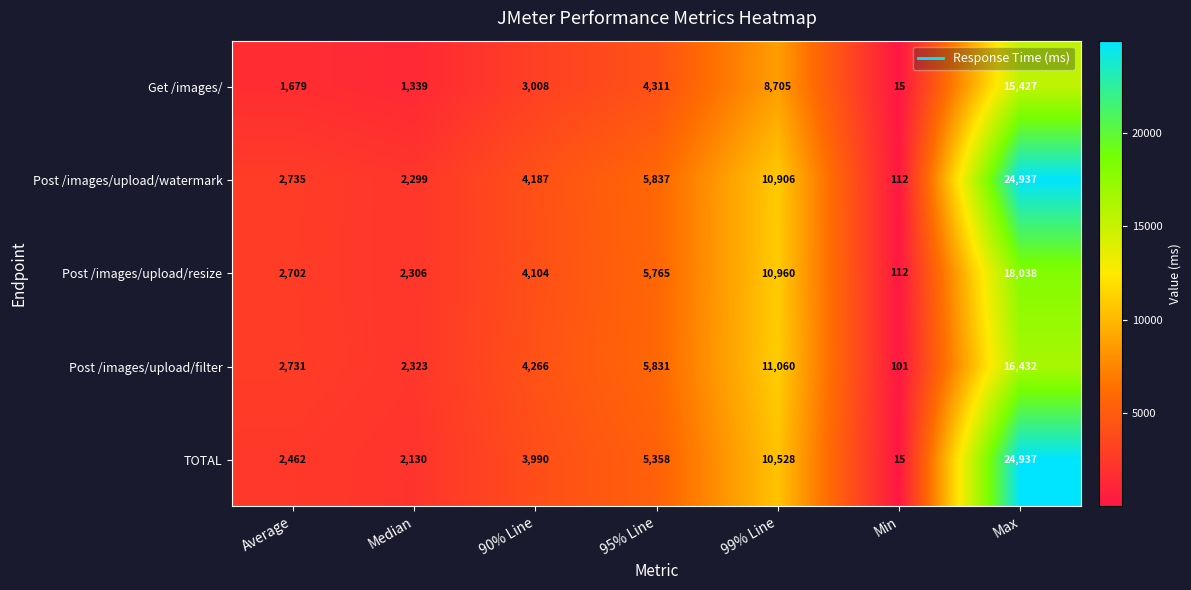

What is the average value of the Get /images/ series?

4926